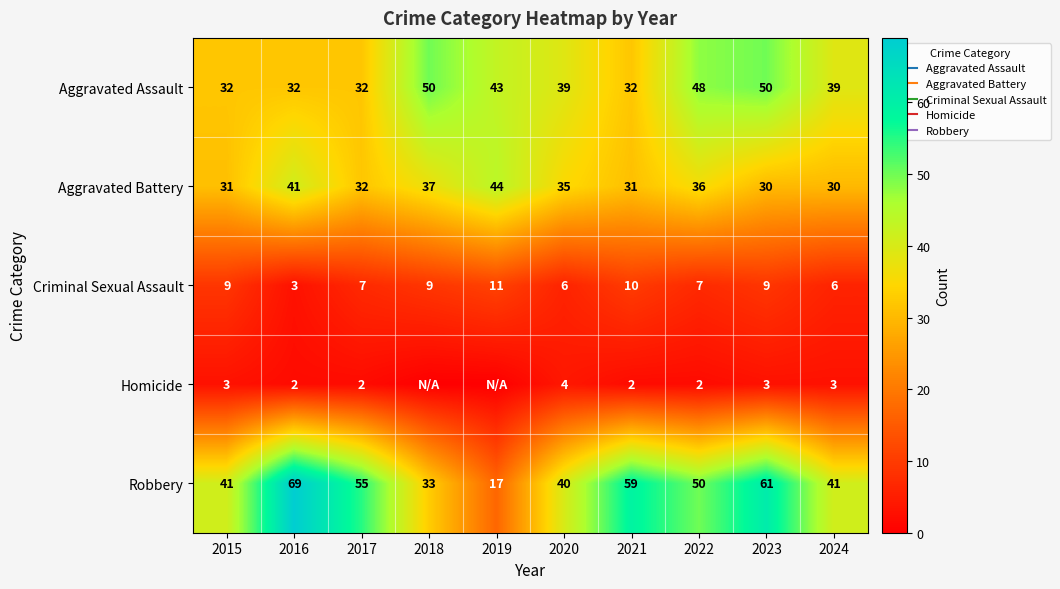

Rank the series at 2020 from highest to lowest value.

Robbery, Aggravated Assault, Aggravated Battery, Criminal Sexual Assault, Homicide